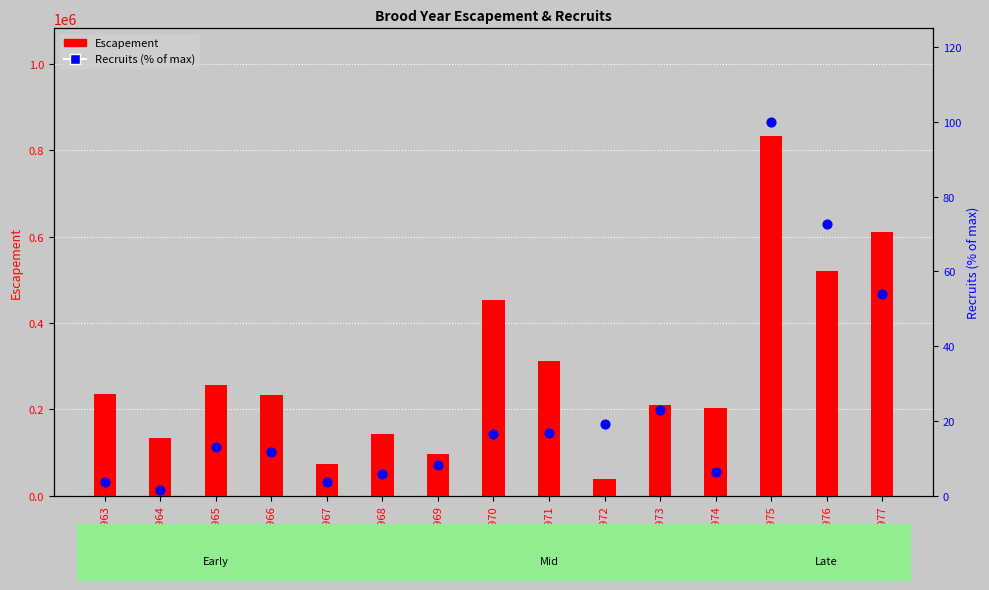

Which series has the largest Y range (max minus min)?

Escapement